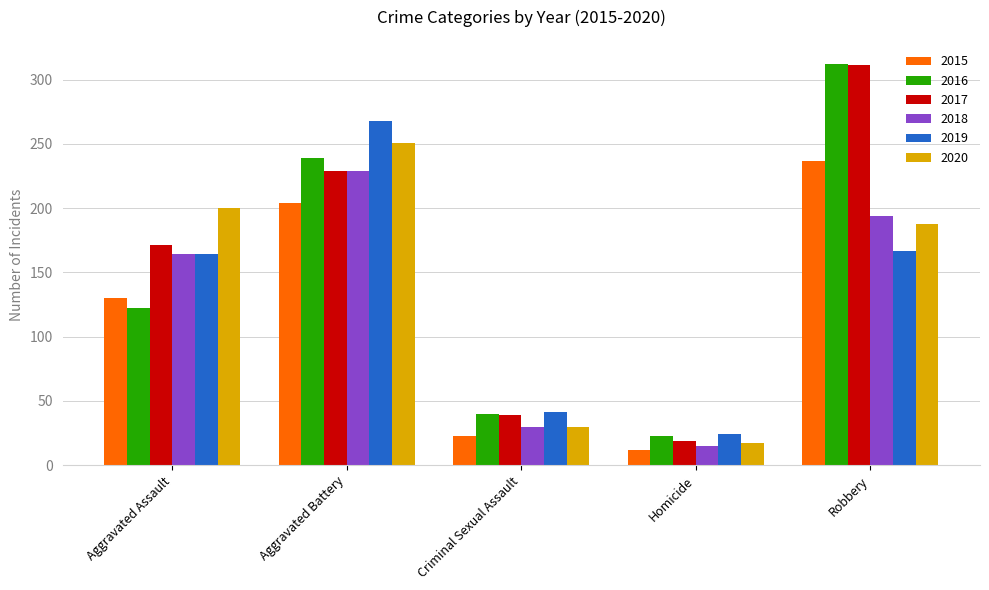

How many bars are there in each group?

6